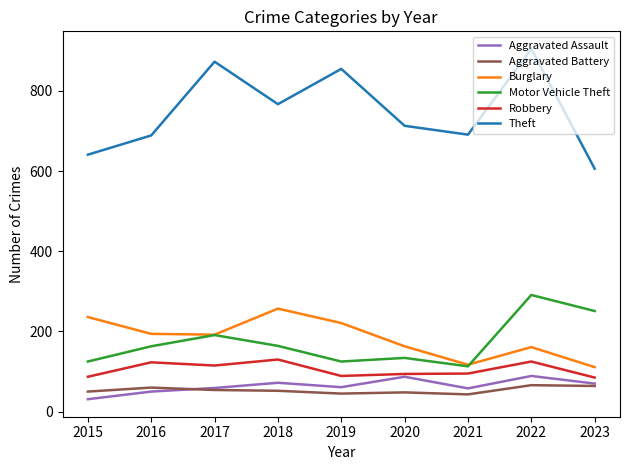

At how many categories does at least one series exceed 443?

9